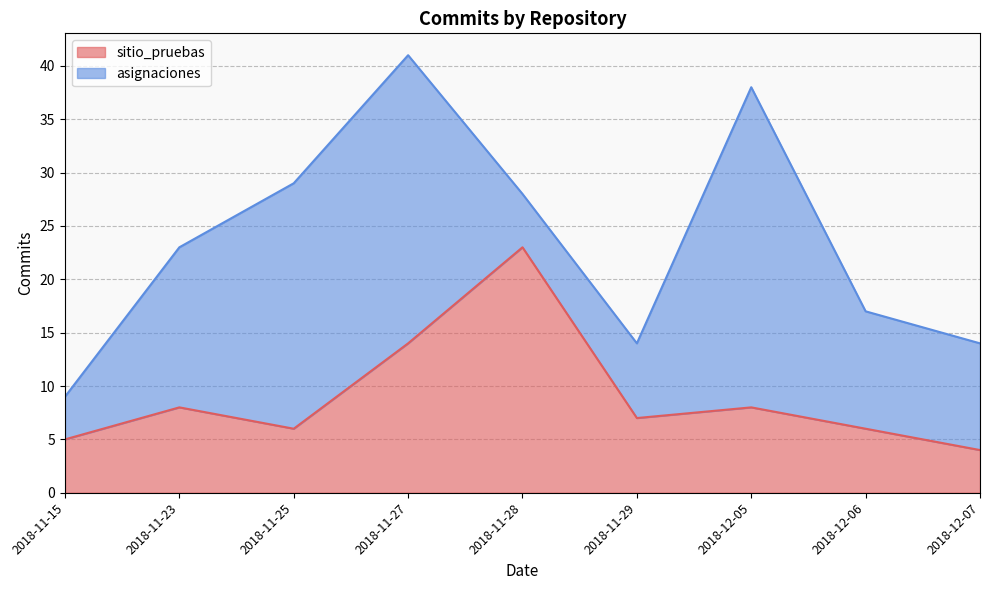

At which label is the value closest to 13?

2018-11-27